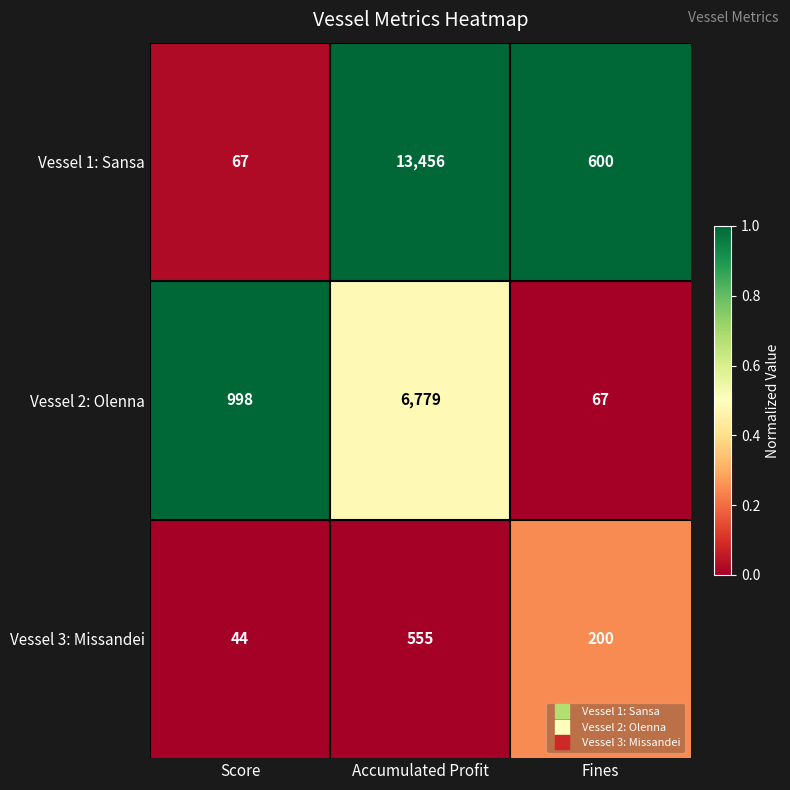

What is the sum of all Vessel 2: Olenna values?

7844